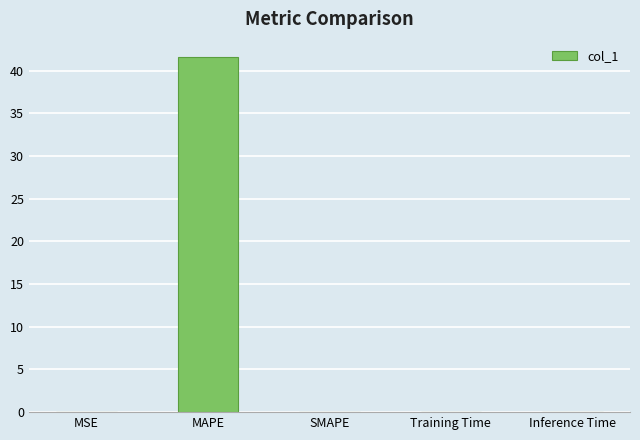

Between MAPE and Training Time, which is larger?

MAPE